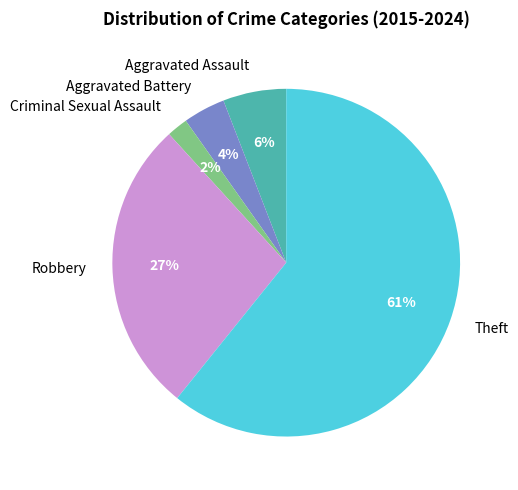

Which category accounts for the majority?

Theft